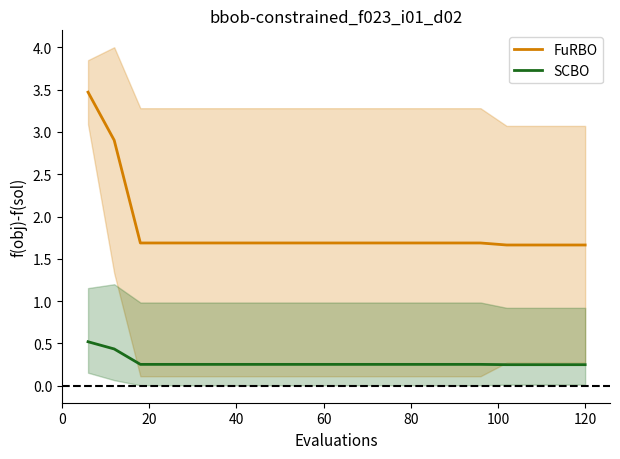

True or false: SCBO and FuRBO intersect in this chart.

False